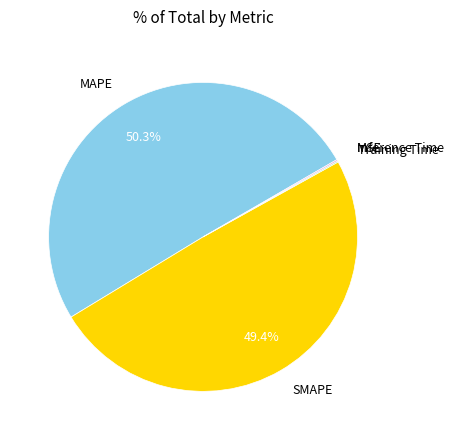

Which slice is the largest?

MAPE